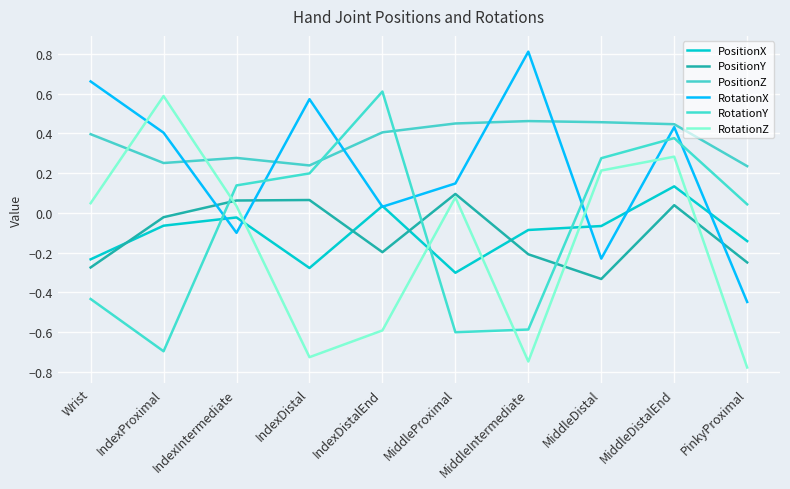

At which label does RotationX first exceed 0?

Wrist